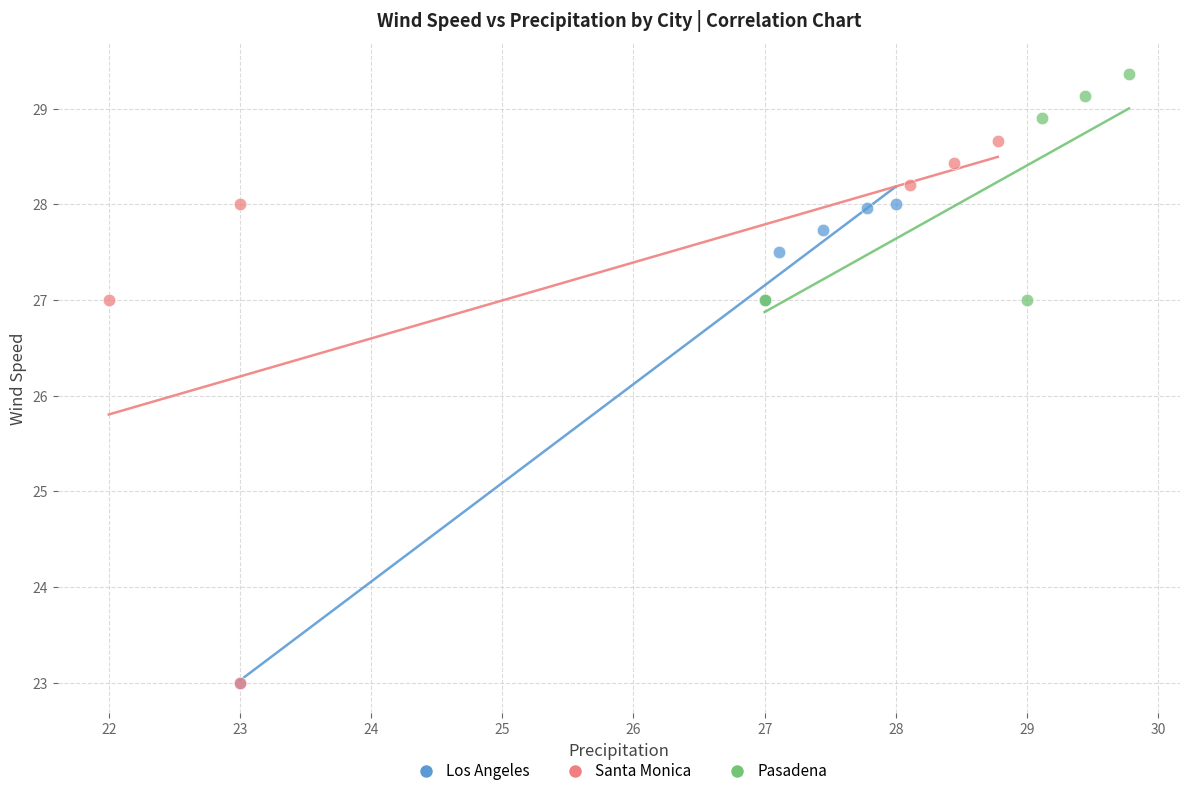

Which series has the widest spread of Y values?

Santa Monica